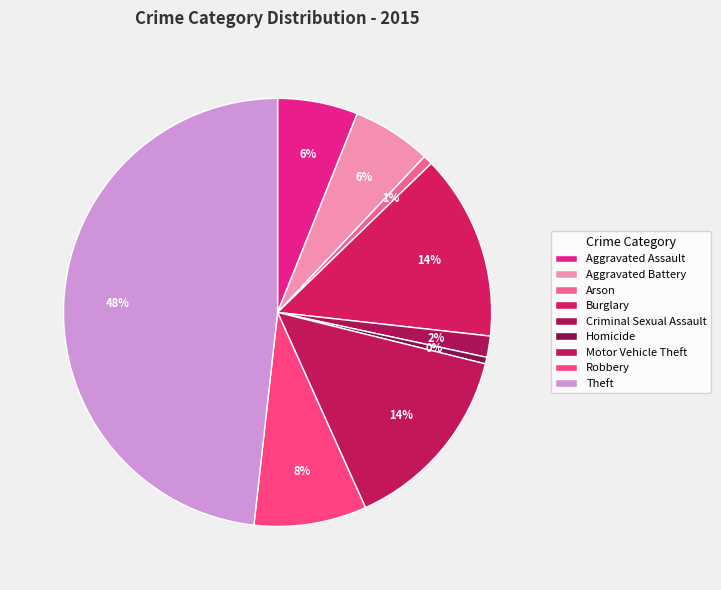

What is the smallest slice in the pie chart?

Homicide